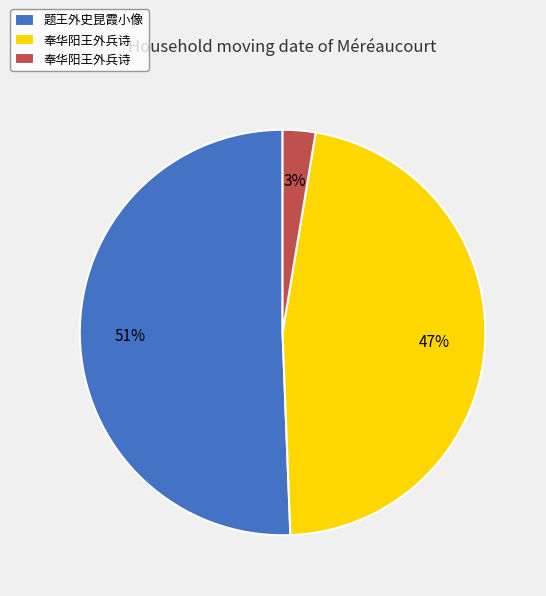

Is there a majority slice in this chart?

Yes